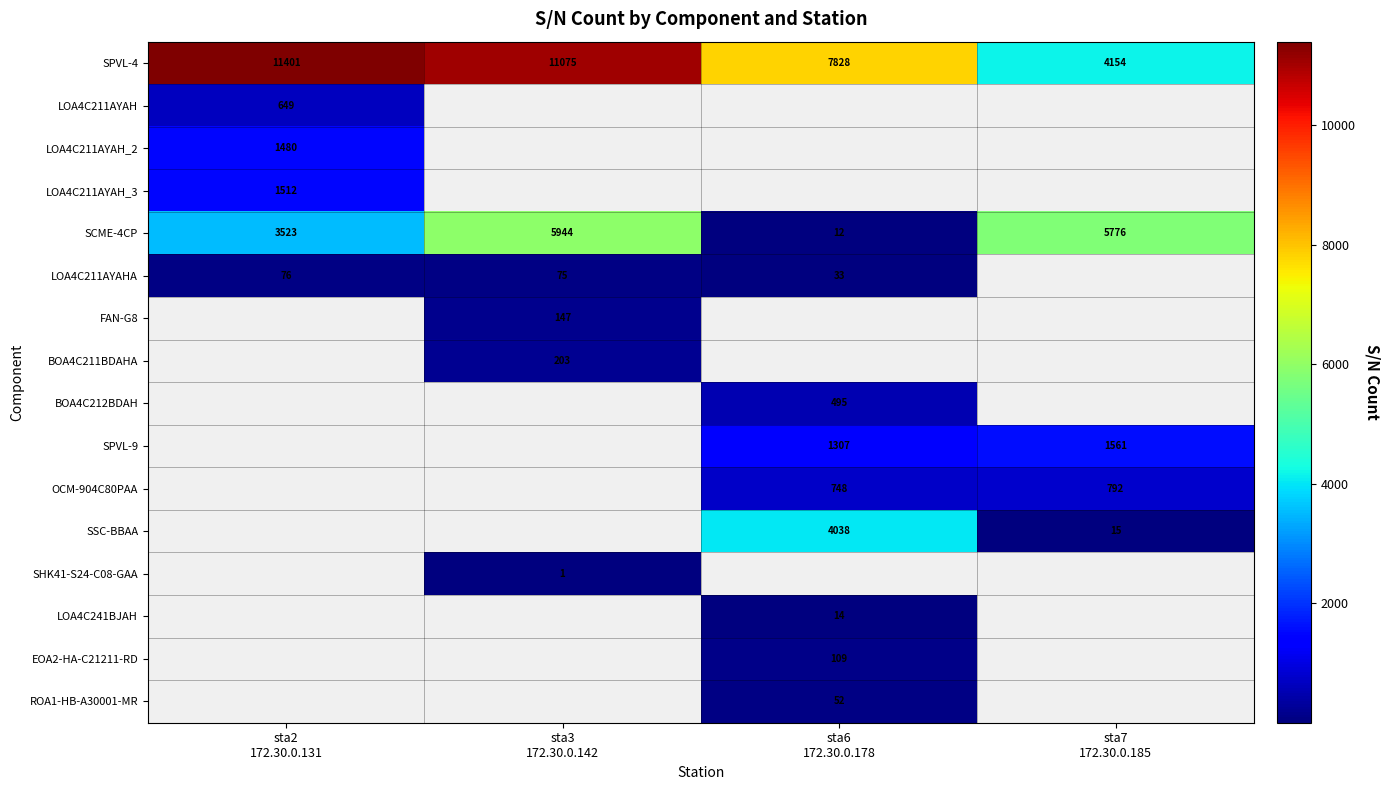

What is the difference between the maximum and minimum values in the SCME-4CP series?

5932